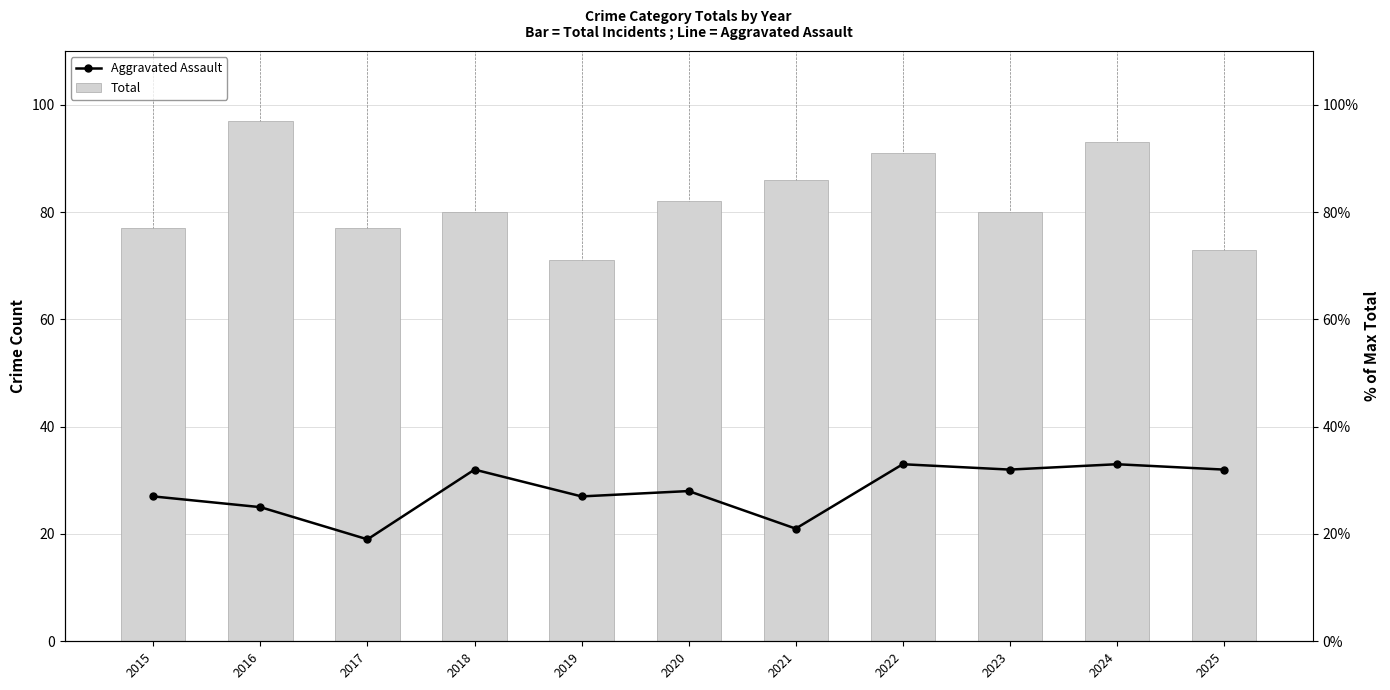

Rank the series by their maximum value, from lowest to highest.

Aggravated Assault, Total